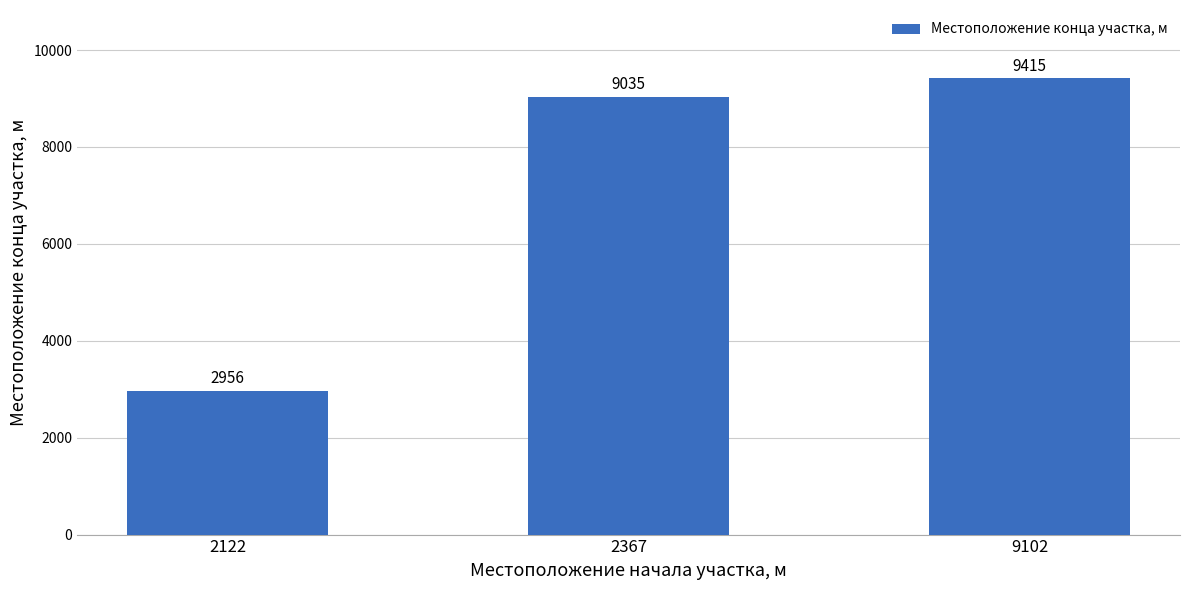

Count the number of categories in the chart.

3